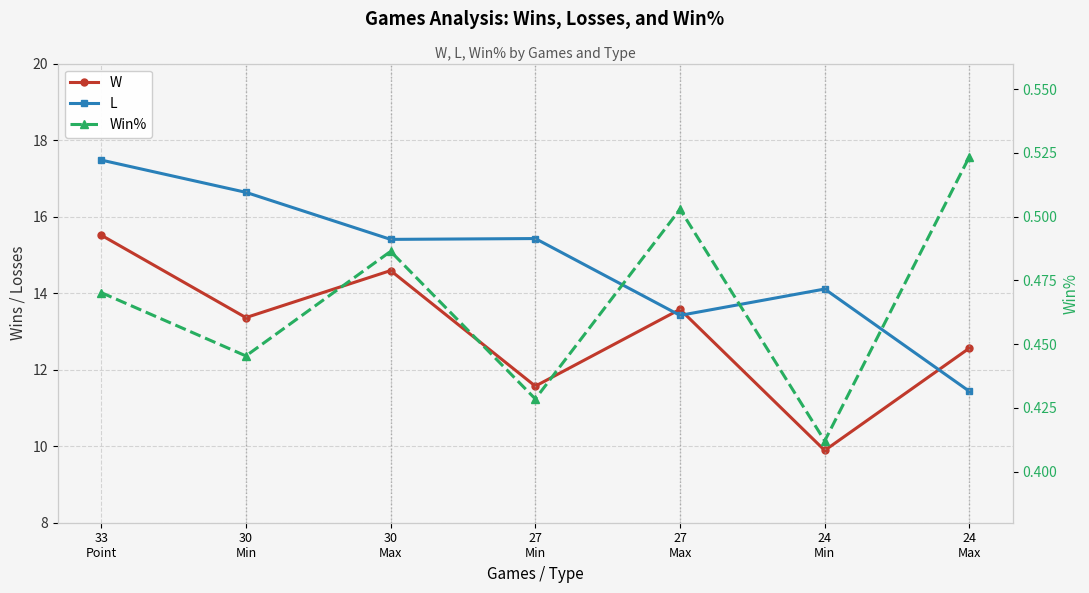

Which has a higher value, 33
Point or 27
Min?

33
Point